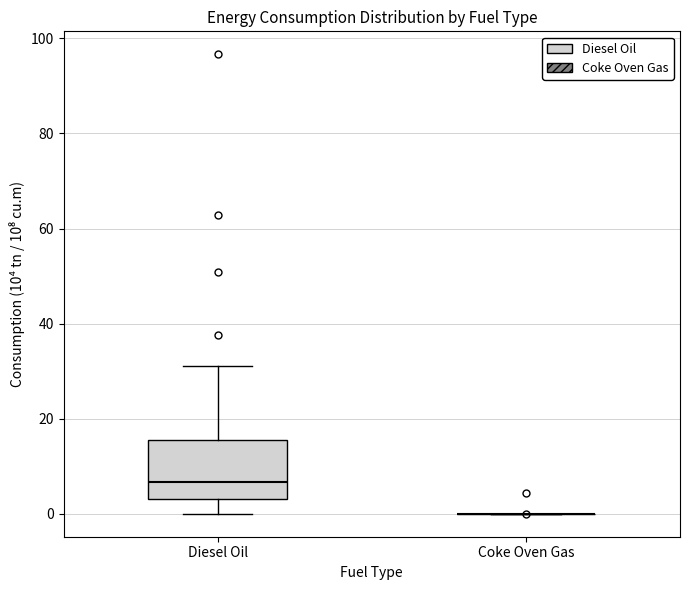

Reading left to right, transcribe this box plot: for each box, give where its median line is, the range the box spans, and where its two whiskers end, as read against the y-axis. The values are not printed on the chart, so give them approximately, as read against the axis.

Diesel Oil: median 6, box 4 to 16, whiskers 0 to 32
Coke Oven Gas: box collapsed to a line at 0, whiskers 0 to 0